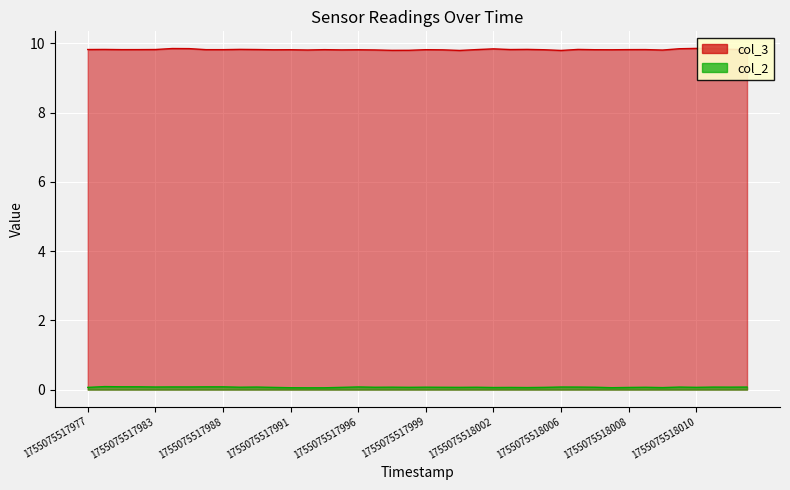

How many interior local peaks does the col_2 series have?

13